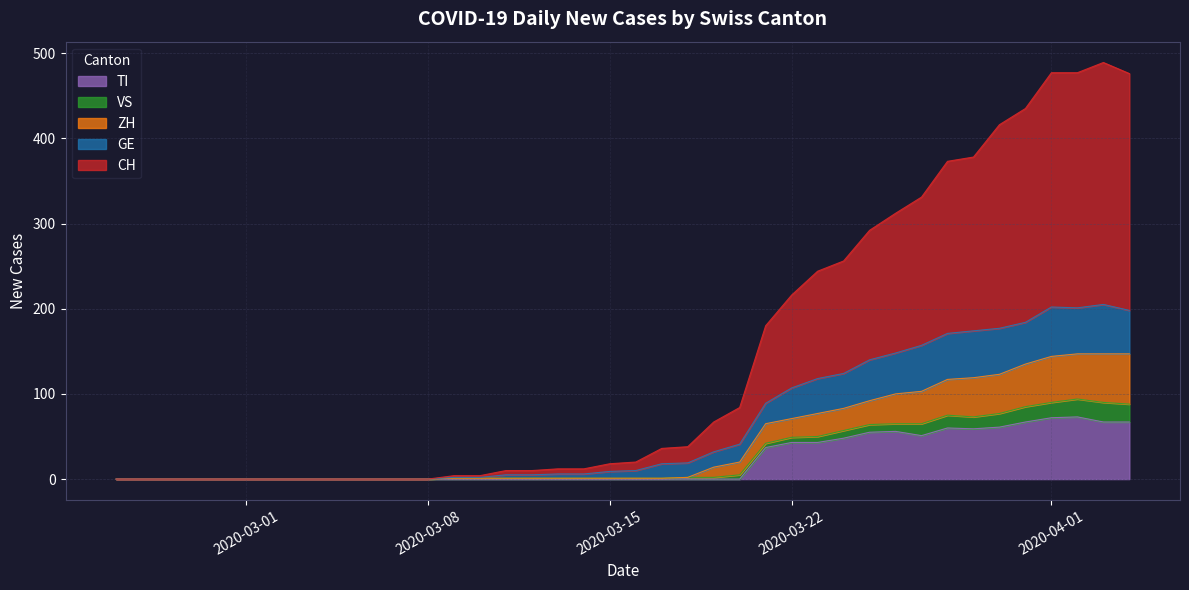

Where is the first local maximum for GE?

2020-04-01